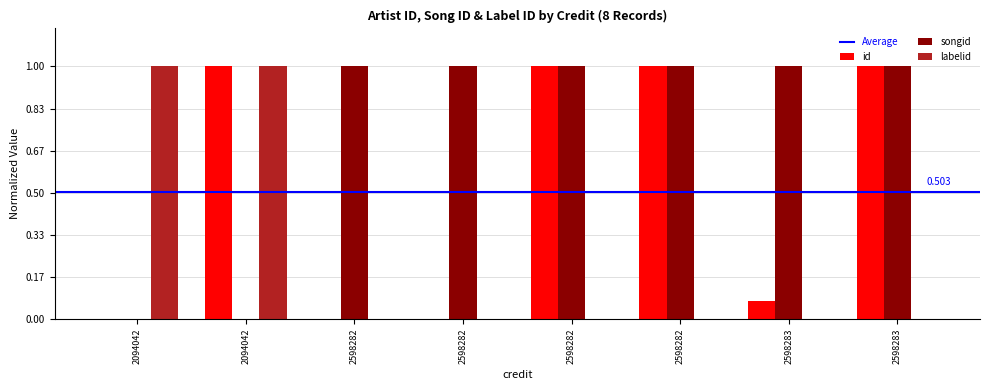

Which category has the lowest value across all series?

2598282